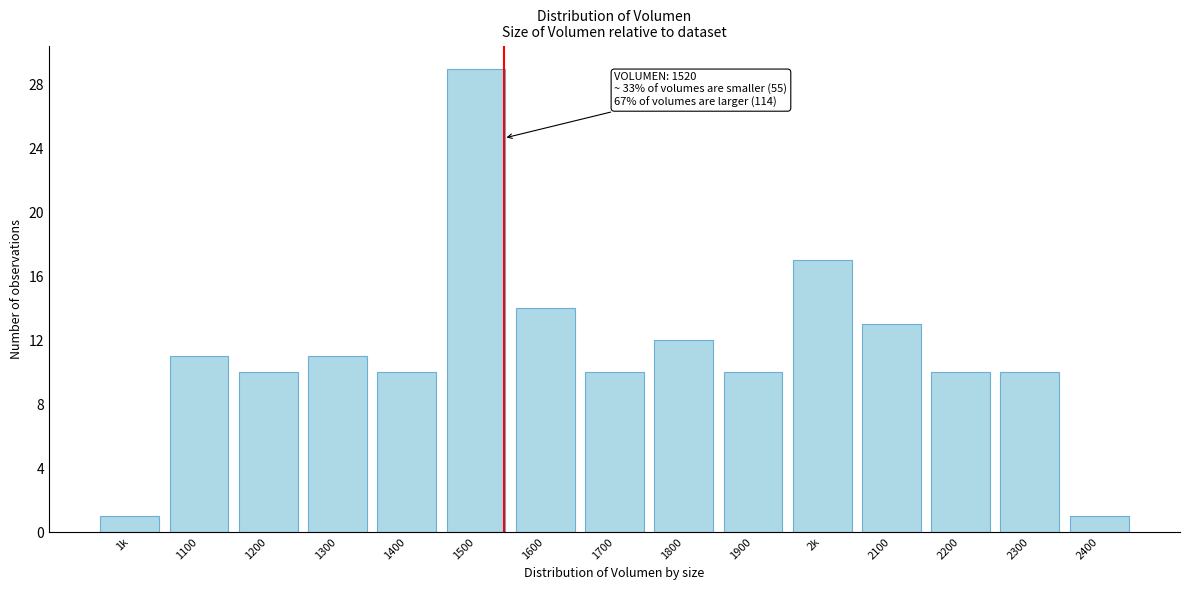

Reading left to right, transcribe all the data shown in this chart.

1k=1	1100=11	1200=10	1300=11	1400=10	1500=29	1600=14	1700=10	1800=12	1900=10	2k=17	2100=13	2200=10	2300=10	2400=1